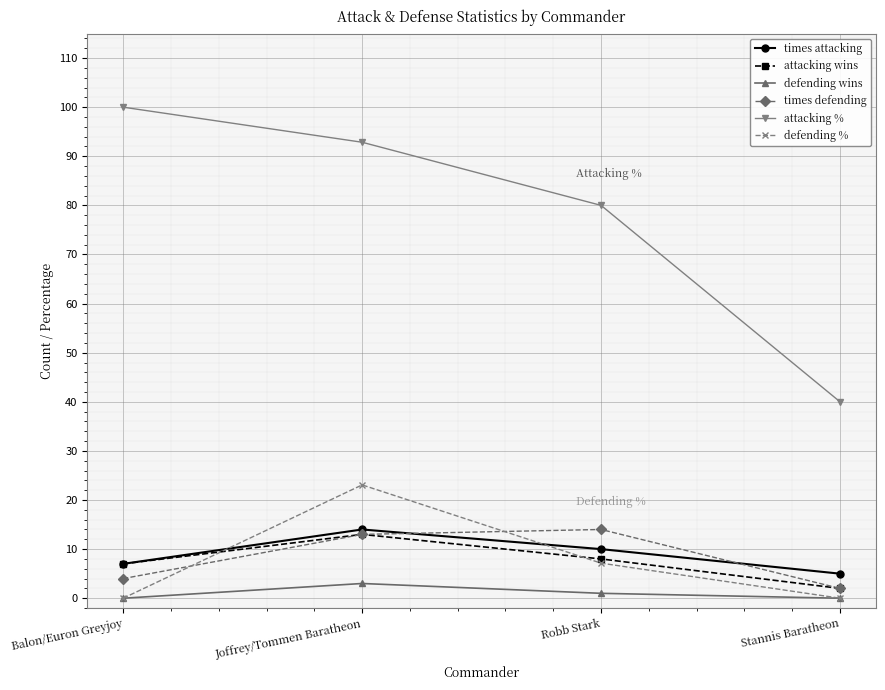

Between which two adjacent categories do times attacking and defending % first intersect?

Balon/Euron Greyjoy and Joffrey/Tommen Baratheon